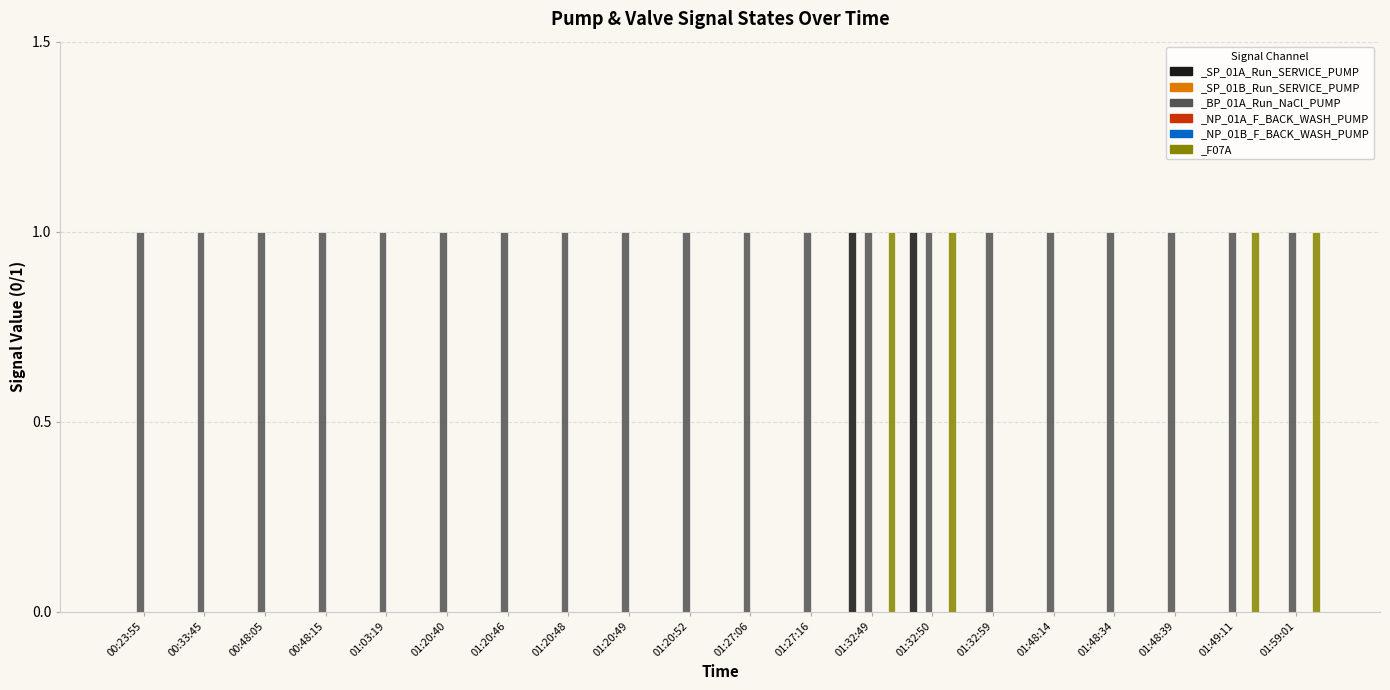

List the series in order of their peak value, highest first.

_SP_01A_Run_SERVICE_PUMP, _BP_01A_Run_NaCl_PUMP, _F07A, _SP_01B_Run_SERVICE_PUMP, _NP_01A_F_BACK_WASH_PUMP, _NP_01B_F_BACK_WASH_PUMP